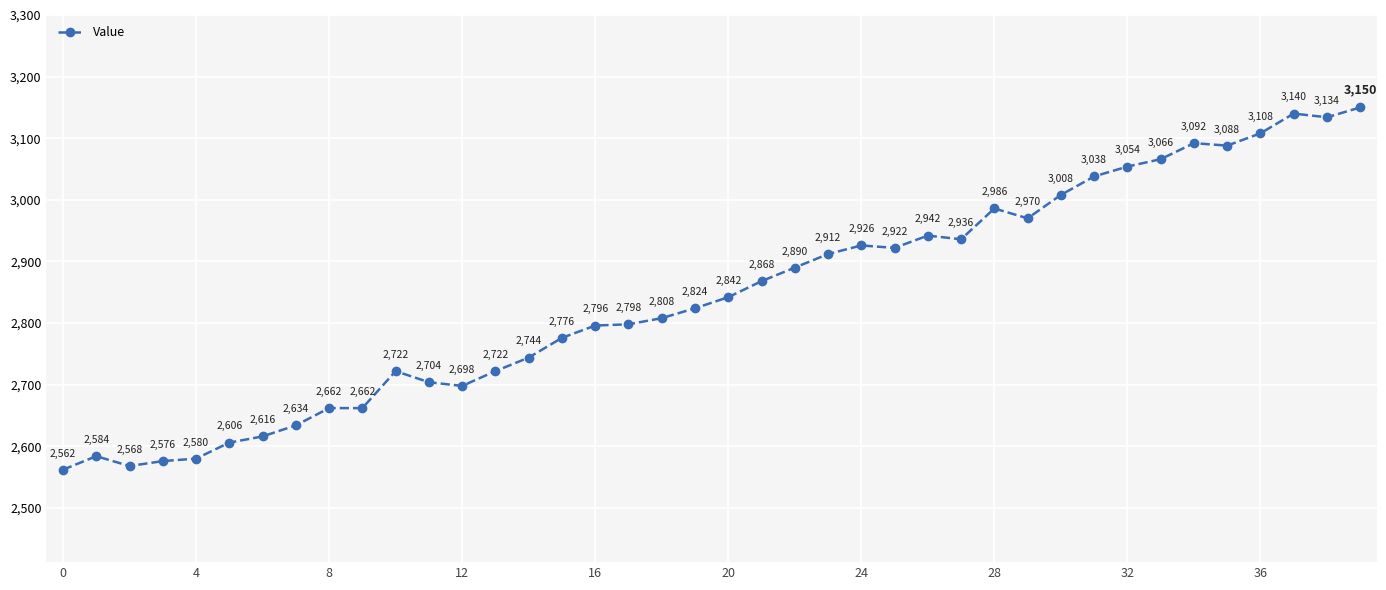

What is the sum of all values?

113714